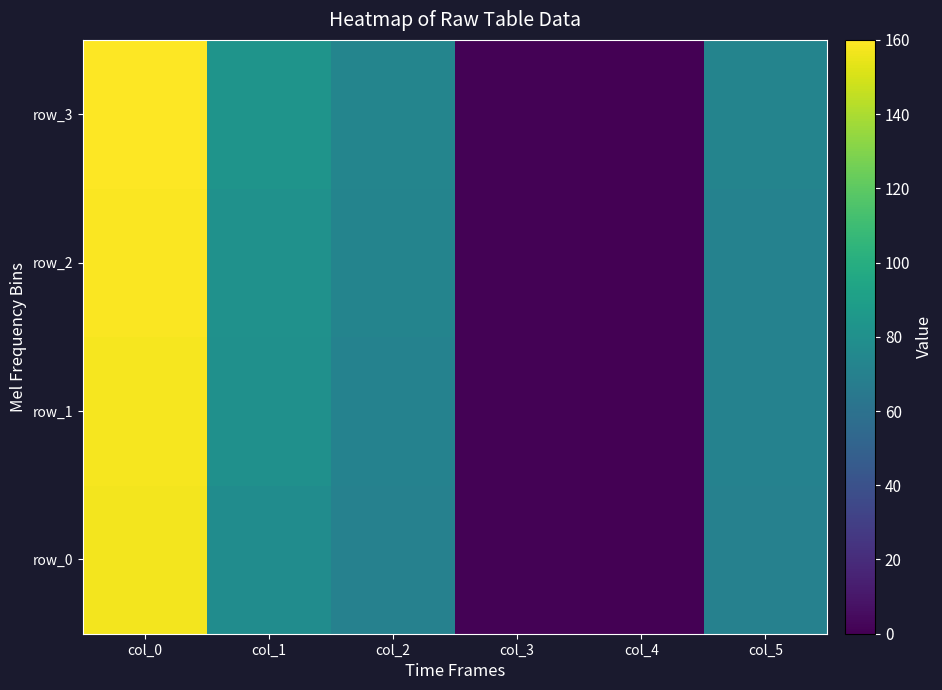

What is the spread (max minus min) of values at col_2?

3